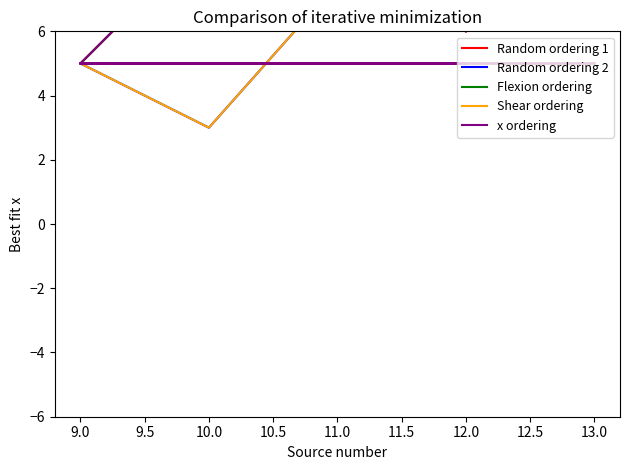

Where do Shear ordering and Random ordering 1 first cross each other?

10.0 and 12.0